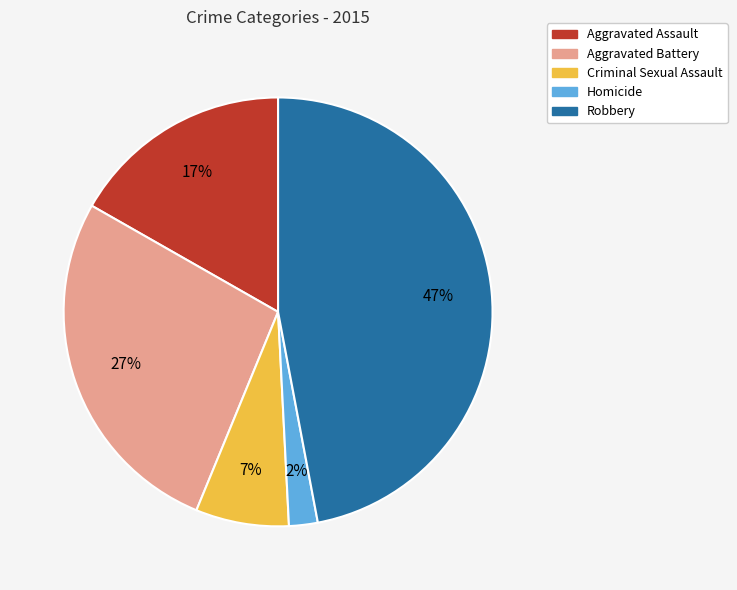

What is the largest slice in the pie chart?

Robbery